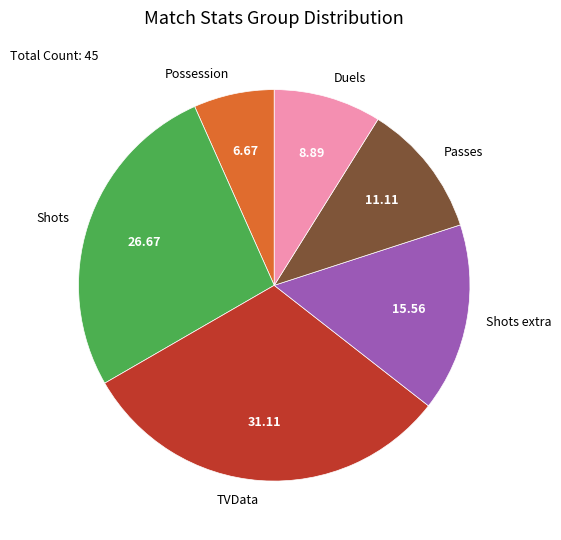

Between Shots and Duels, which is larger?

Shots